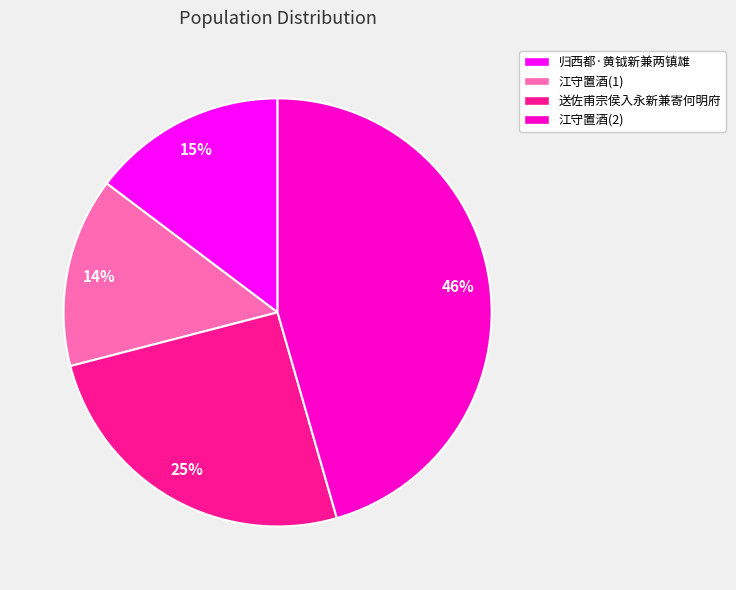

To the nearest percent, what portion does 江守置酒(2) represent?

46%